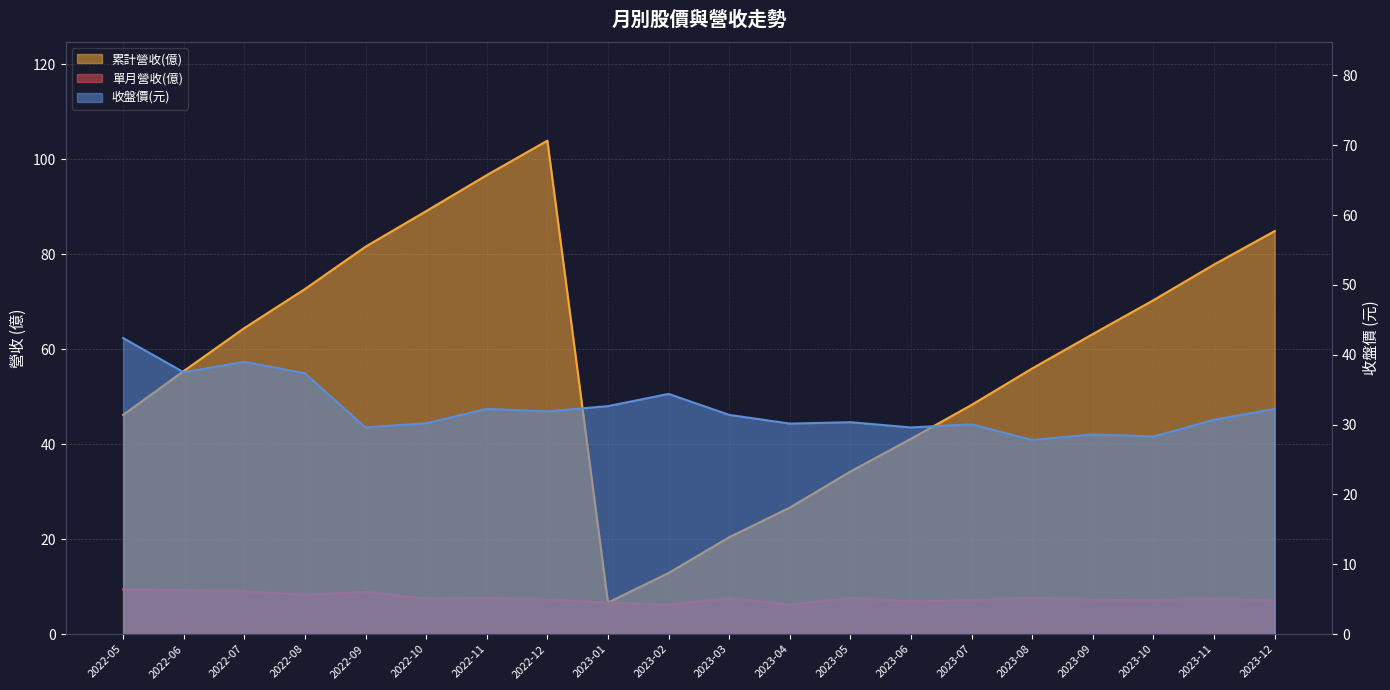

At which category does the chart reach its minimum across all series?

2023-02